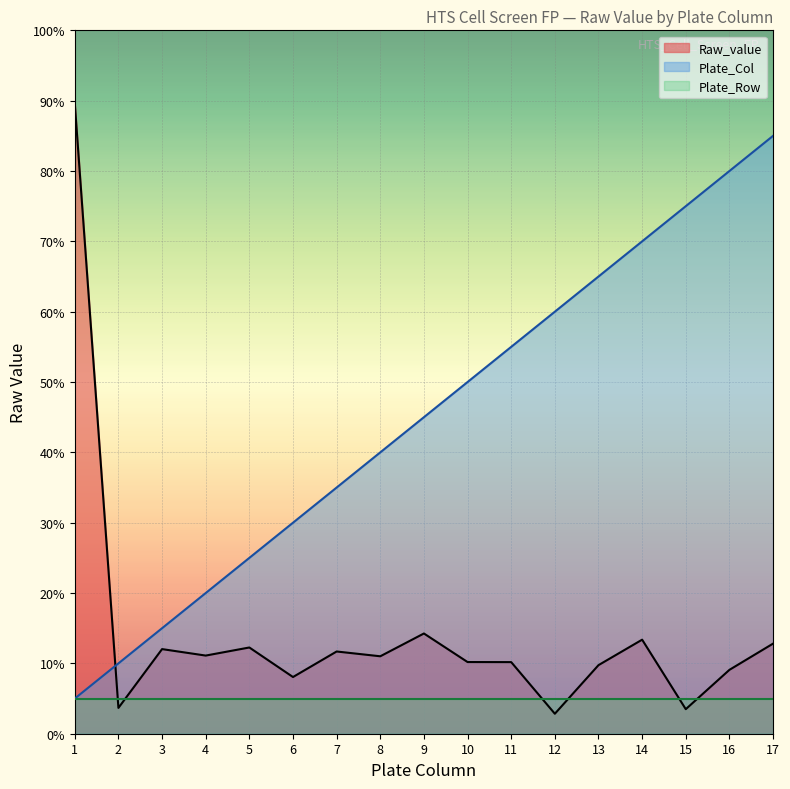

Is the value of Plate_Col at 15 greater than the value of Raw_value at 9?

Yes